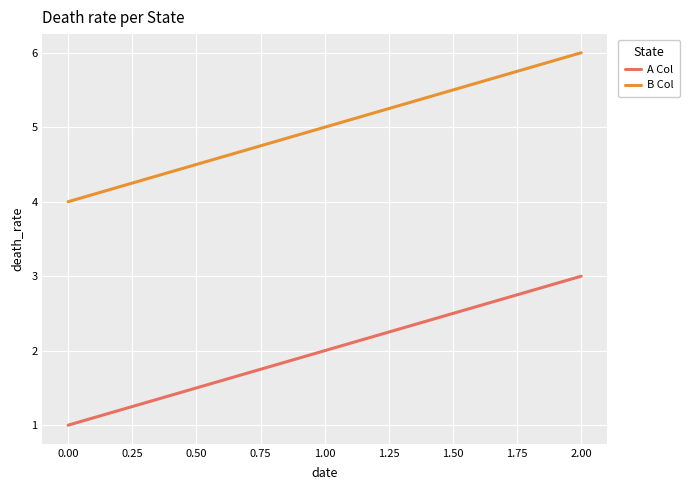

Reading left to right, extract all data points from this chart.

A Col: 1	2	3
B Col: 4	5	6